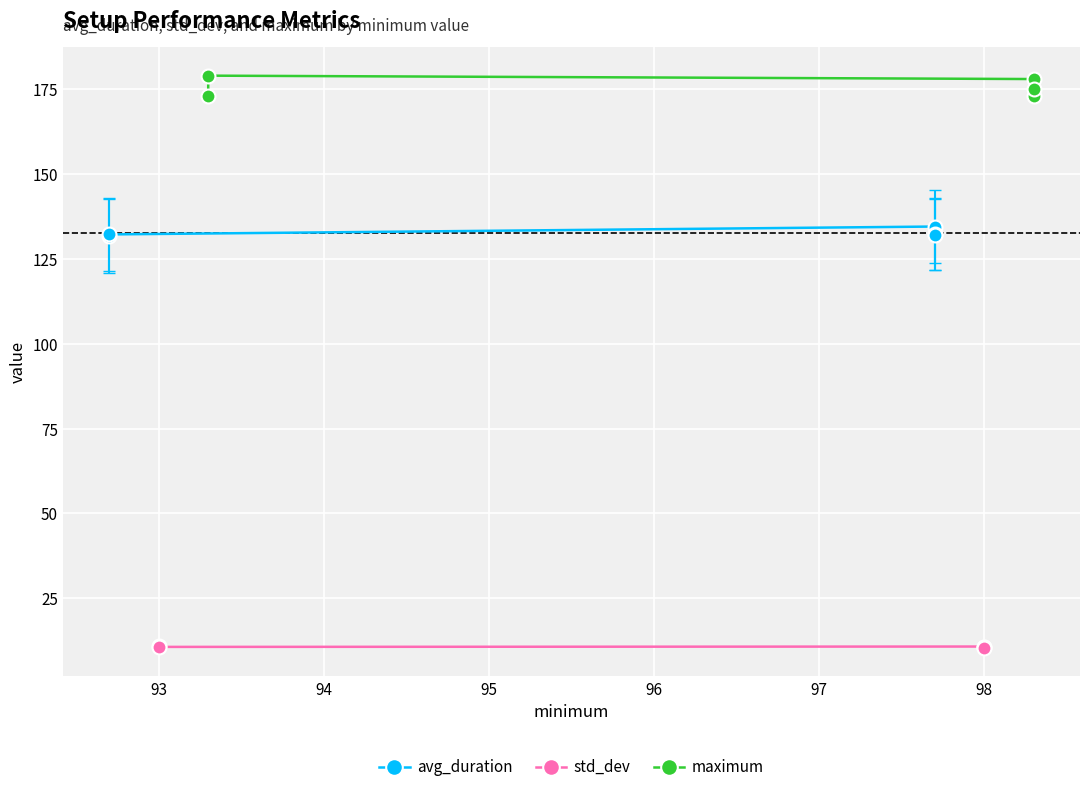

What are all the series names shown in the legend?

avg_duration, std_dev, maximum